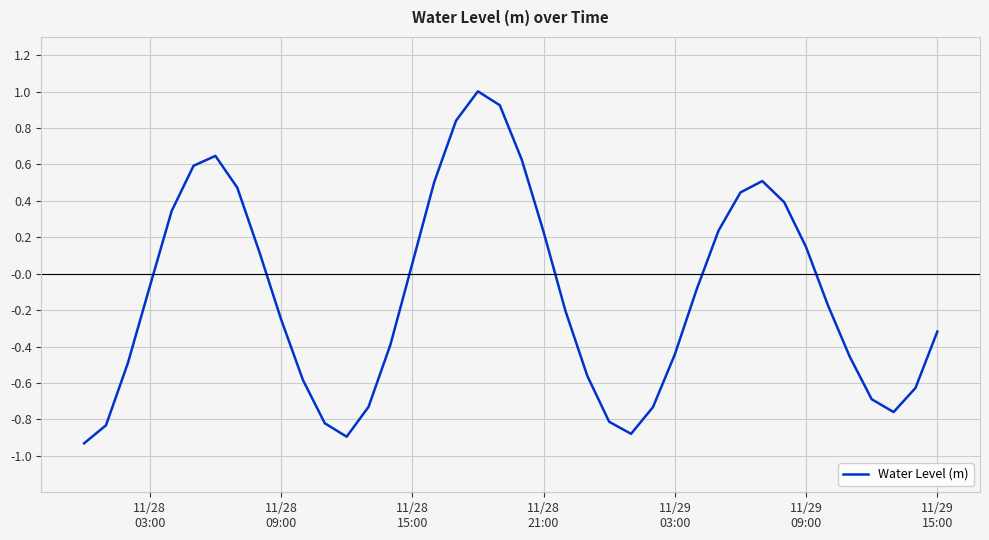

What is the difference between the maximum and minimum values?

1.9